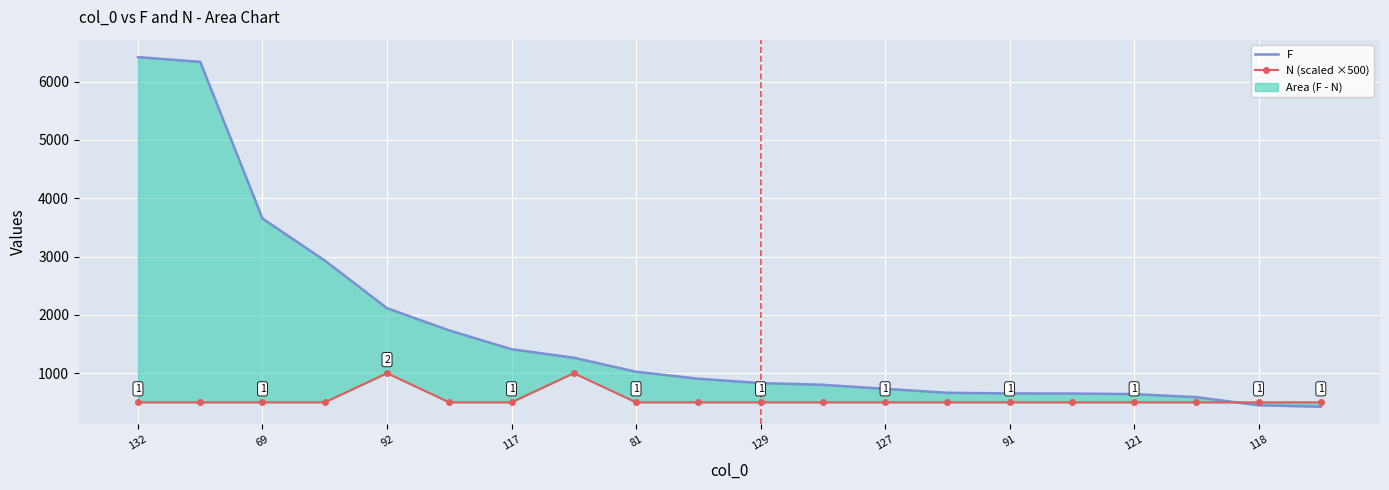

How many times do F and N (scaled ×500) cross each other?

1